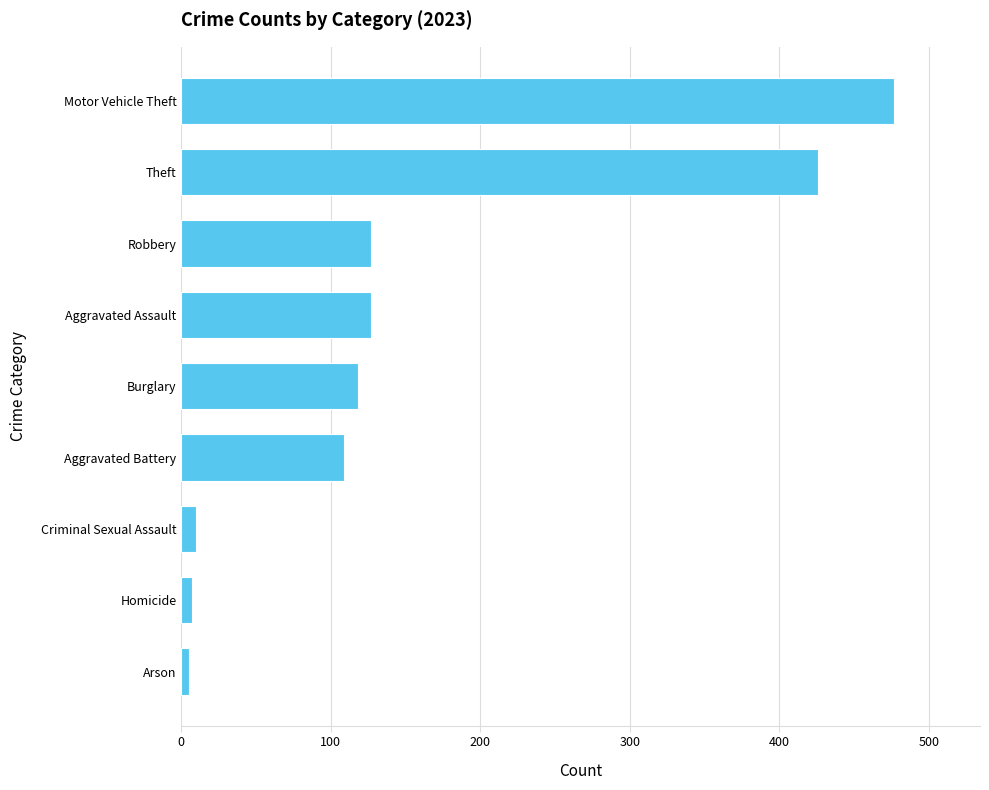

Is it true that the value at Burglary is 41?

False